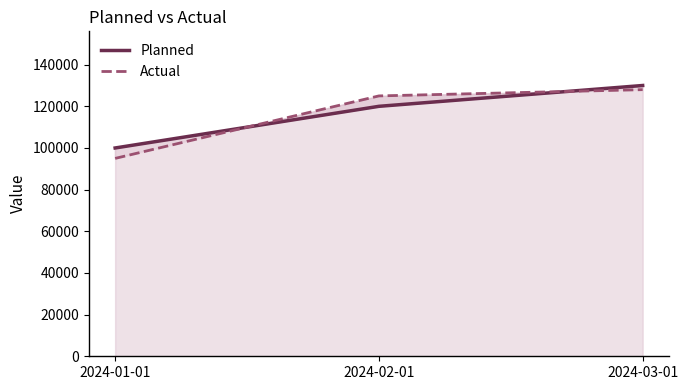

How many categories are shown in the chart?

3